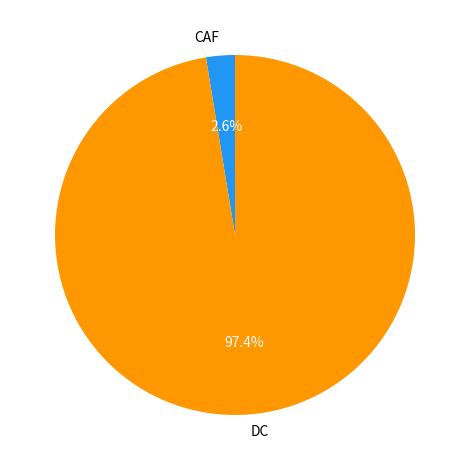

Is it true that CAF is 3% of the pie?

True